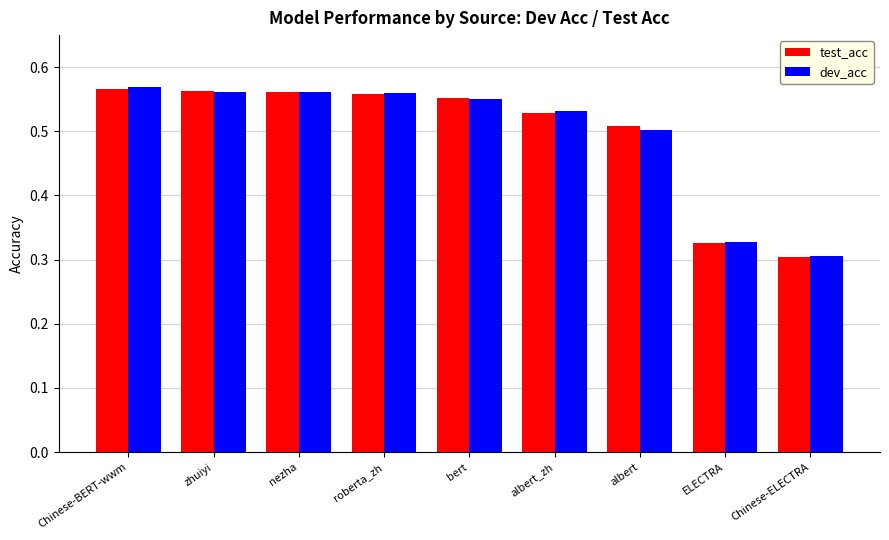

Between roberta_zh and Chinese-ELECTRA, which series saw the biggest shift?

test_acc